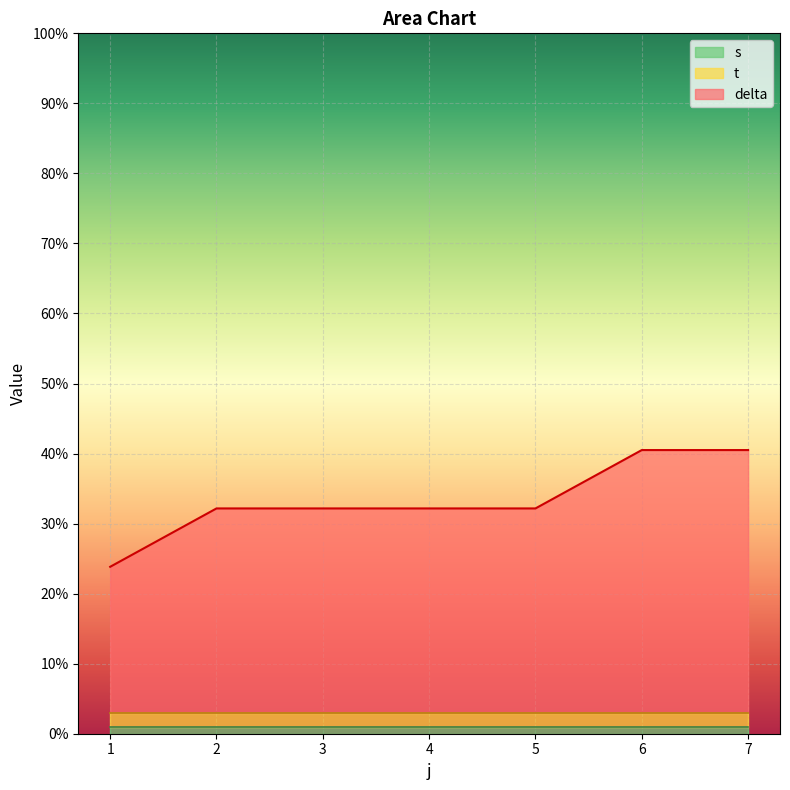

At 2, list the series in order from smallest to largest.

s, t, delta